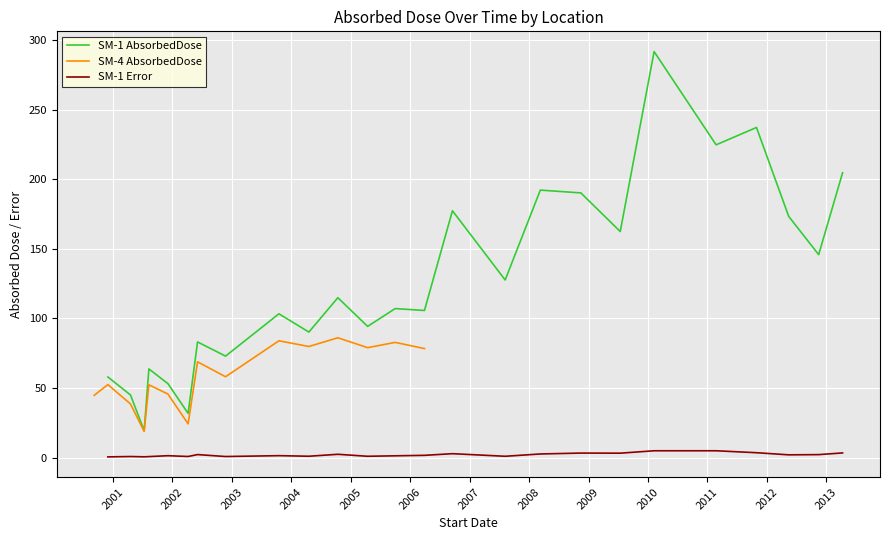

True or false: SM-1 Error and SM-1 AbsorbedDose cross at least once.

False